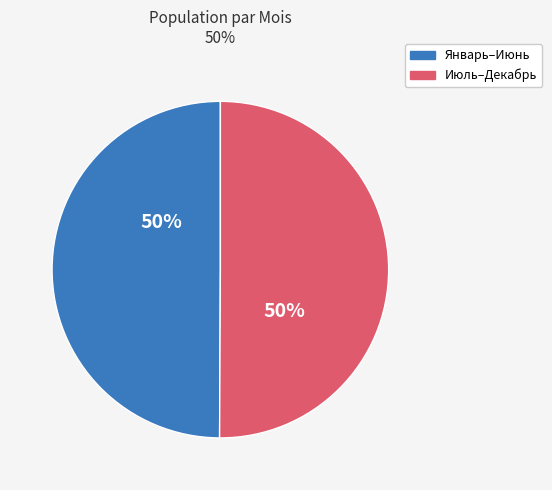

To the nearest percent, what is the average slice percentage?

50%